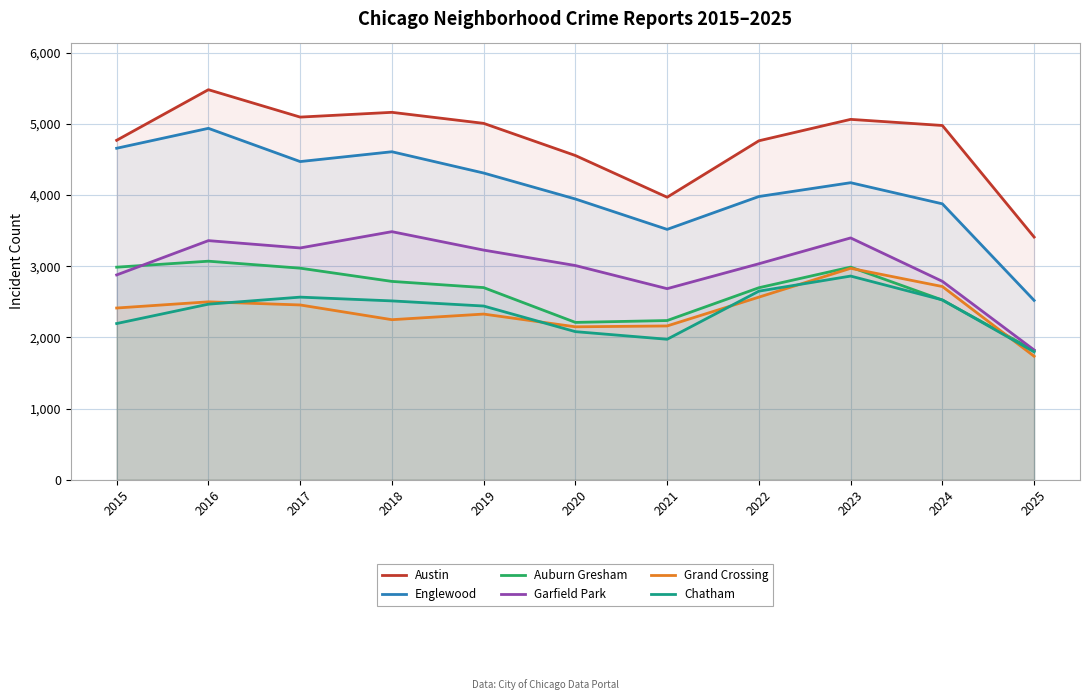

The Austin series shows 6813 at 2015. True or false?

False